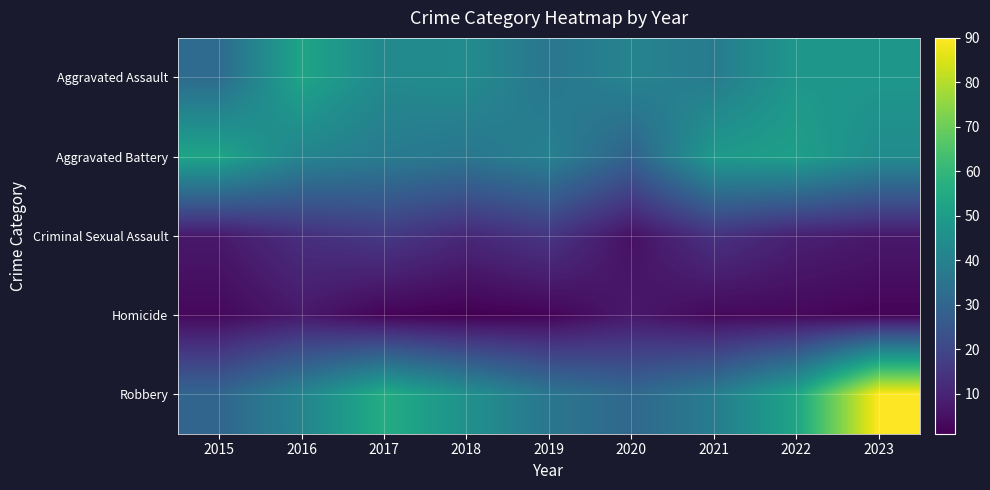

Which series has the largest range (max minus min)?

Robbery